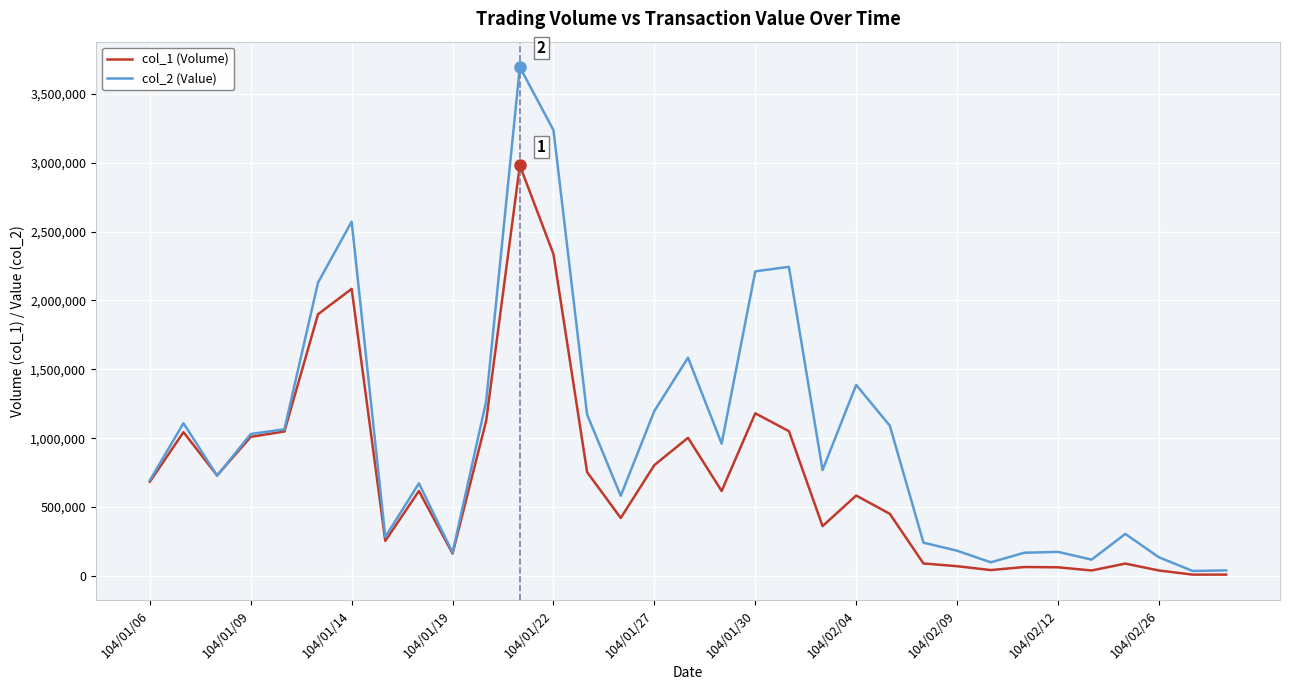

List the series in order of their overall mean, highest first.

col_2 (Value), col_1 (Volume)